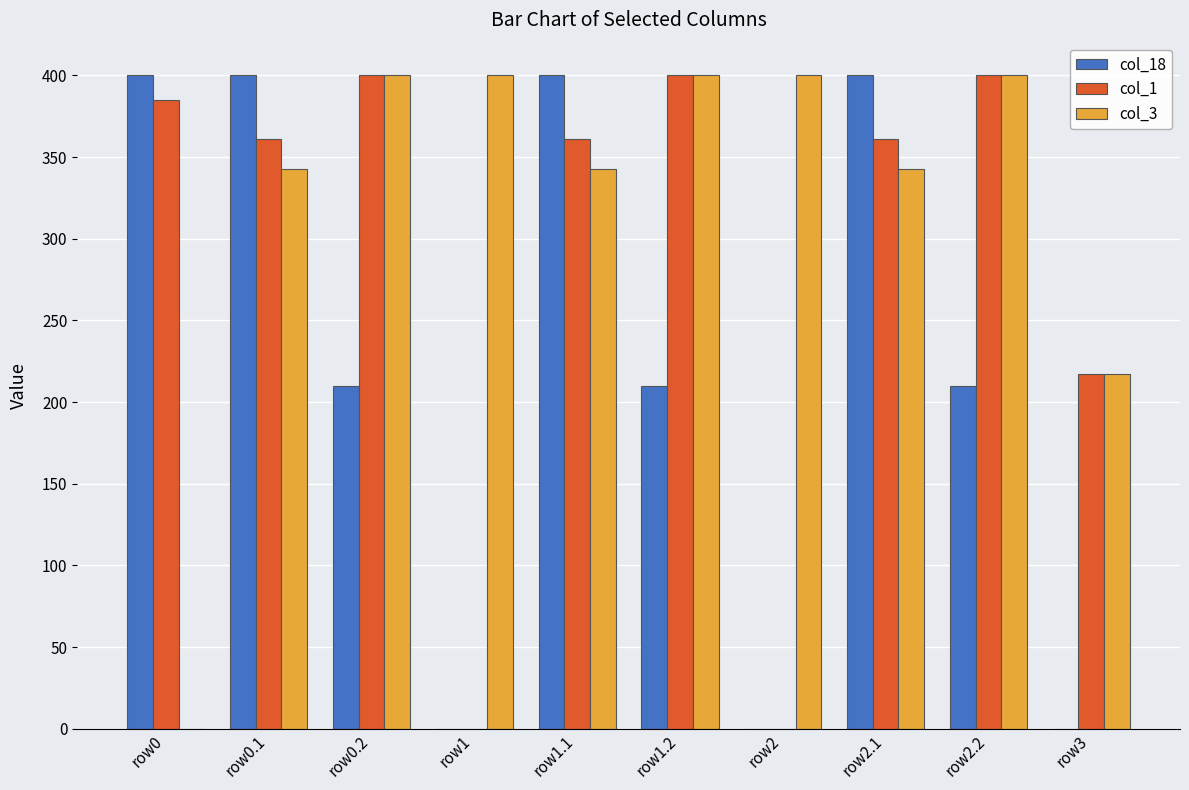

What is the maximum value for col_18?

400.0